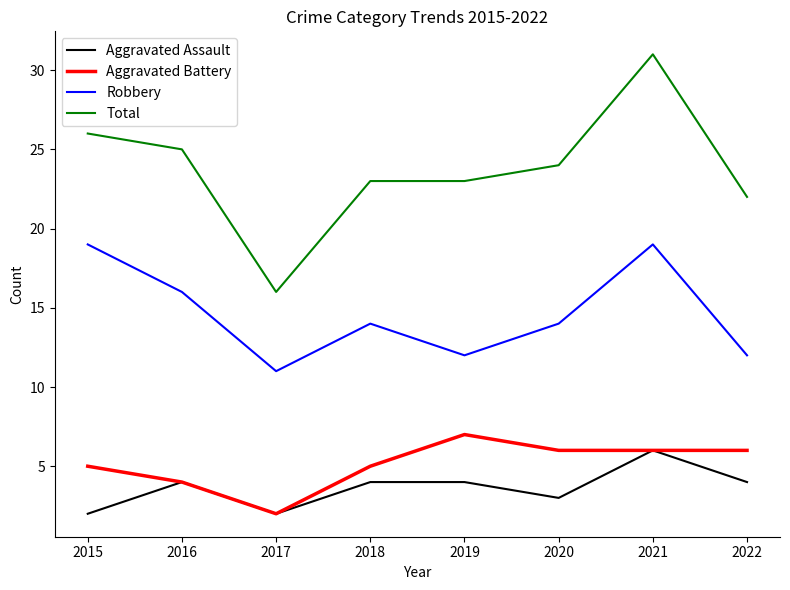

Which series has the widest spread of values?

Total